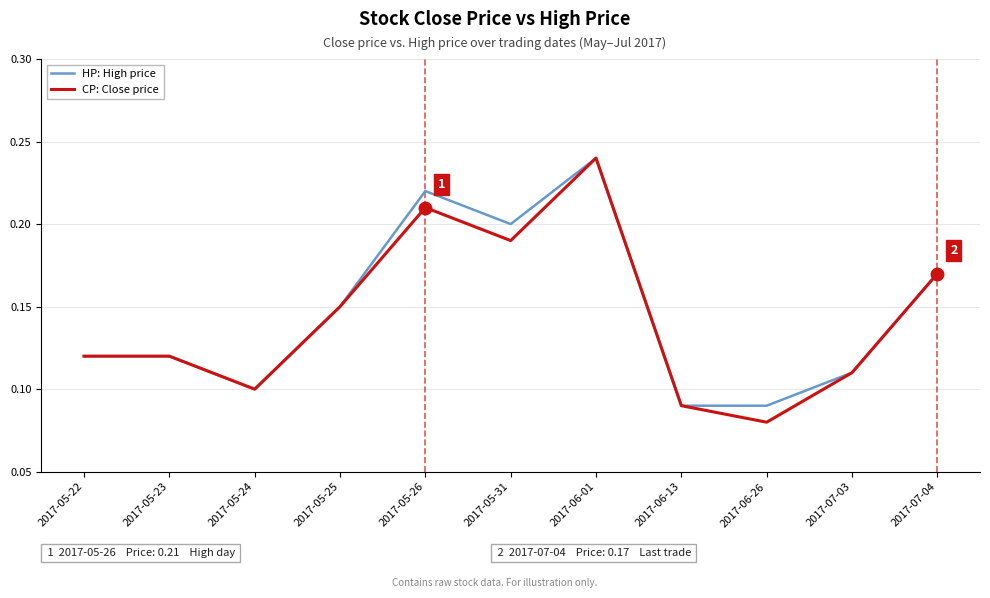

What is the sum of the HP: High price values at 2017-05-26 and 2017-07-03?

0.3